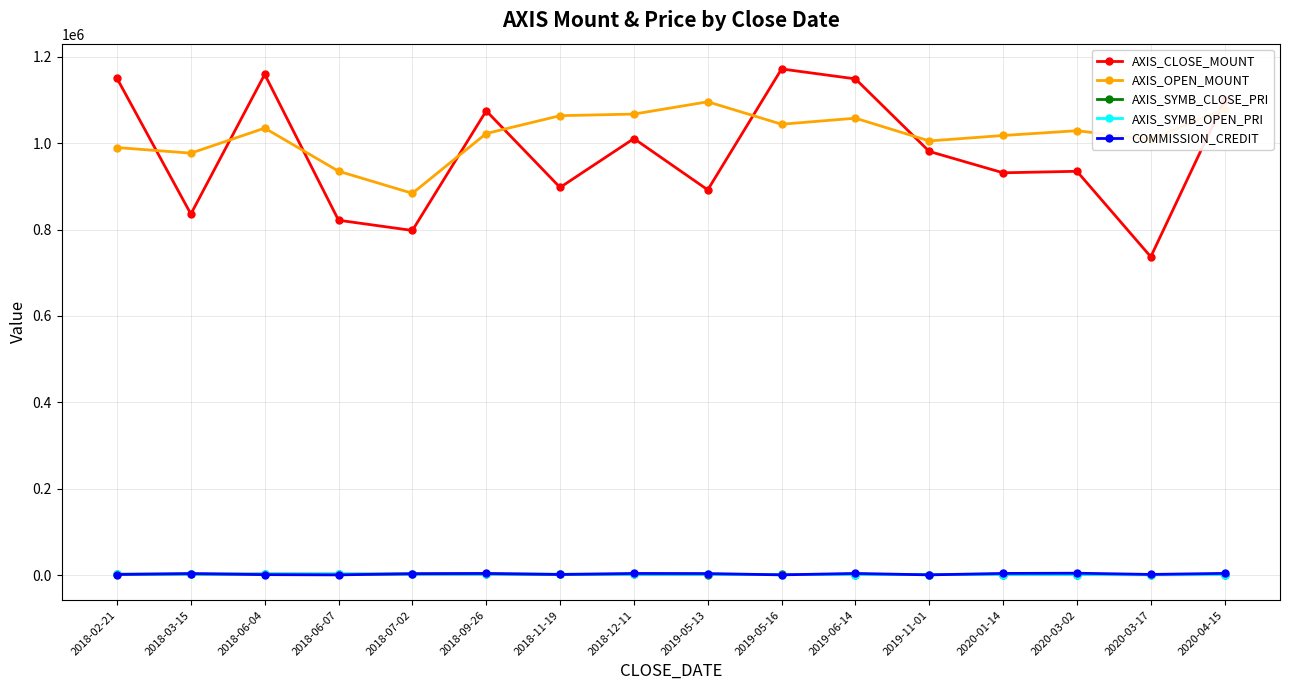

True or false: AXIS_SYMB_OPEN_PRI and AXIS_CLOSE_MOUNT intersect in this chart.

False